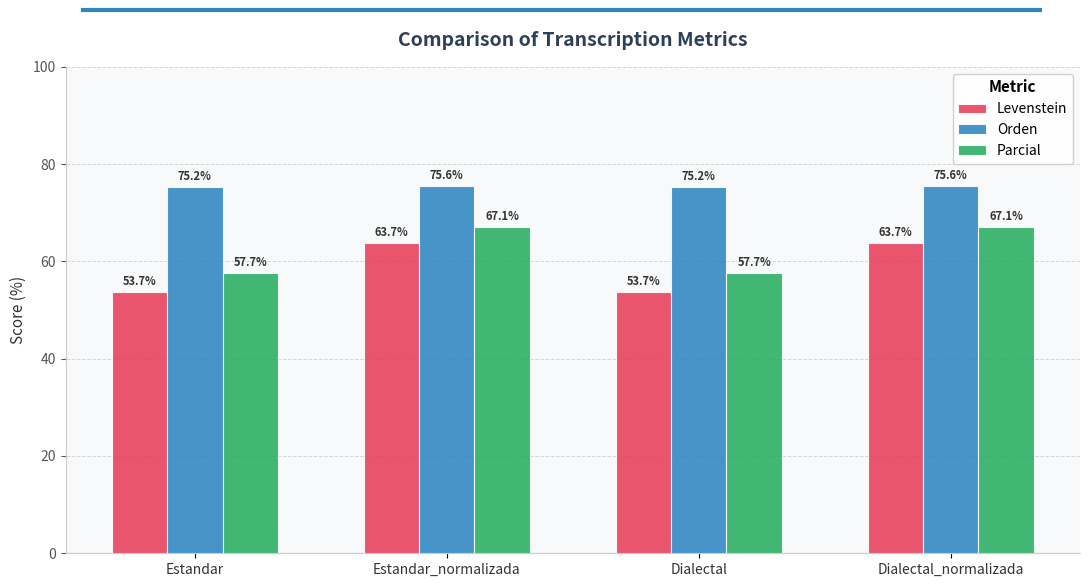

What is the difference between the highest and lowest values at Estandar?

21.5